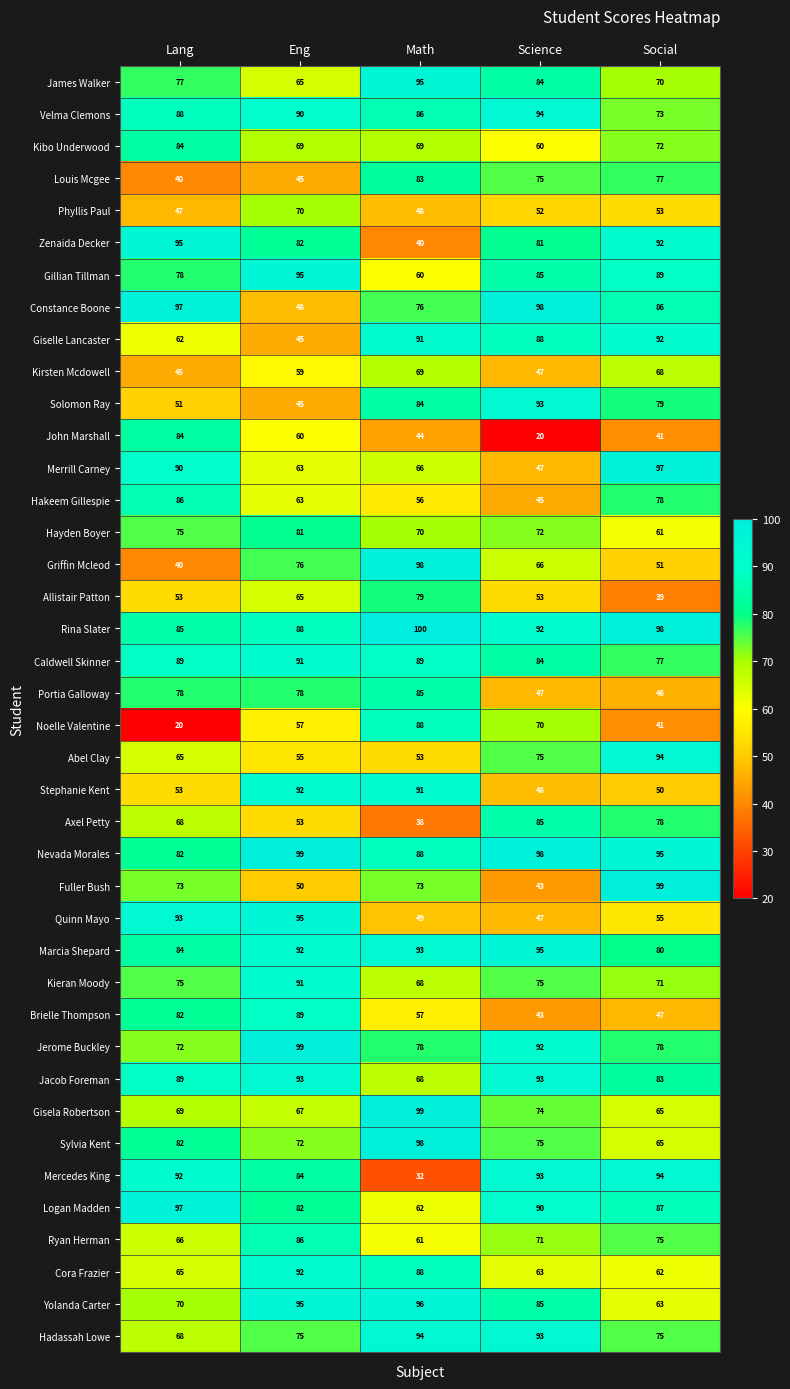

Which series changed the most between Eng and Social?

Fuller Bush